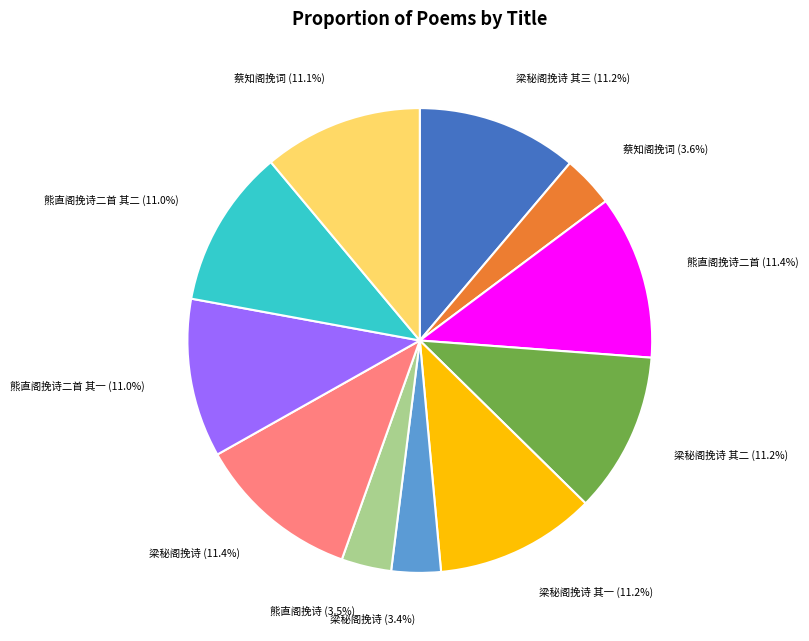

Is there a majority slice in this chart?

No